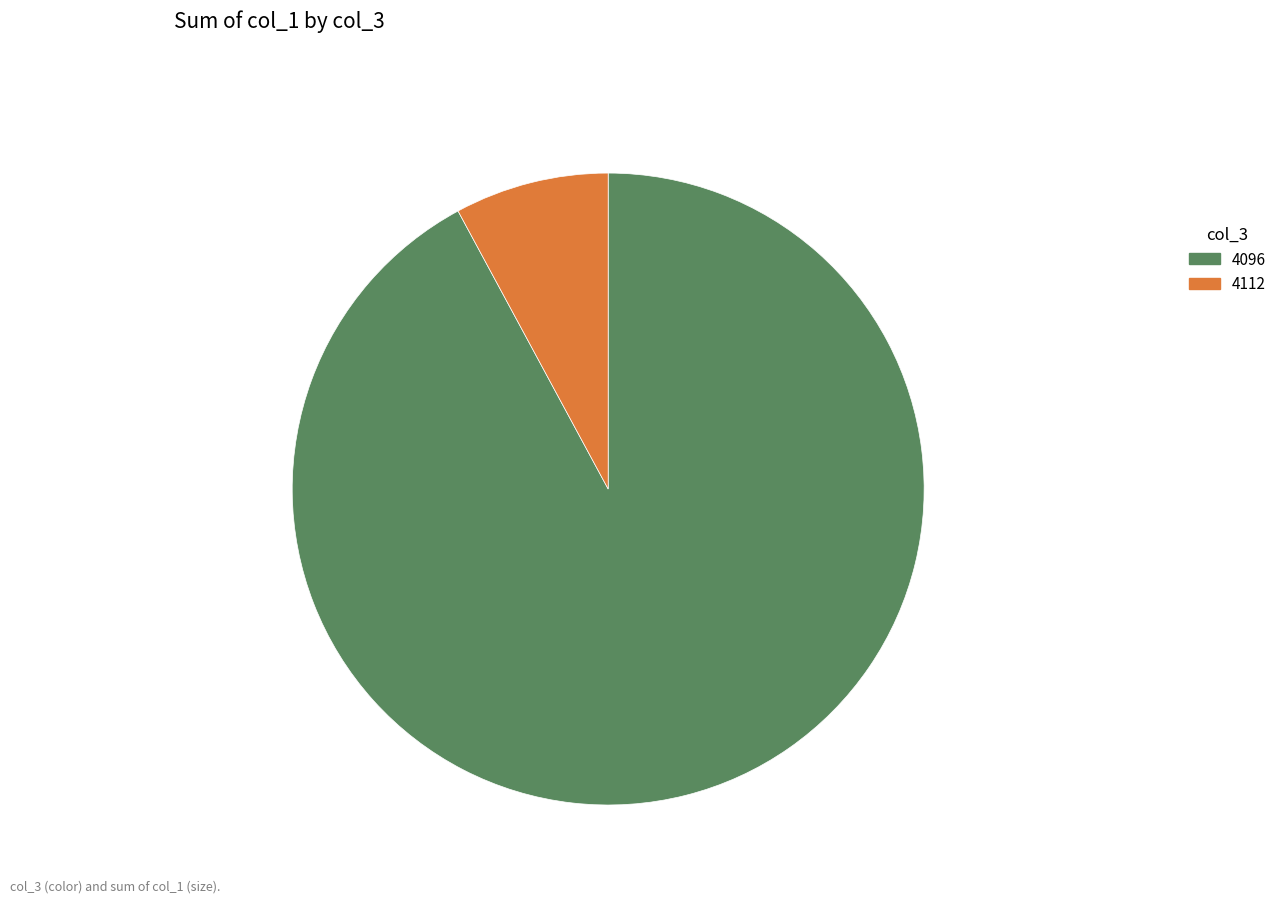

What is the ratio of the value at 4112 to the value at 4096?

0.1